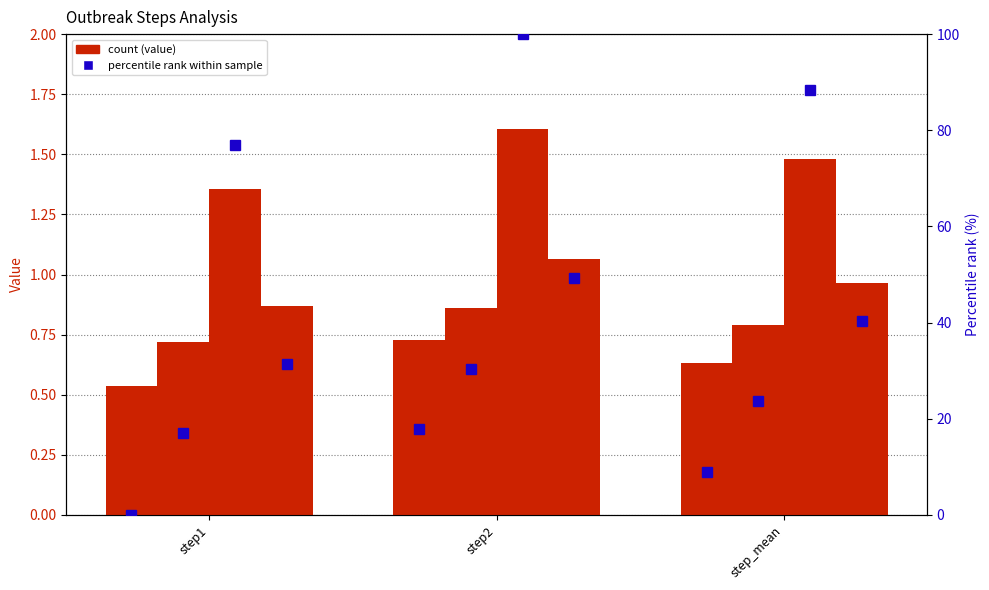

What position from the right is step1?

3